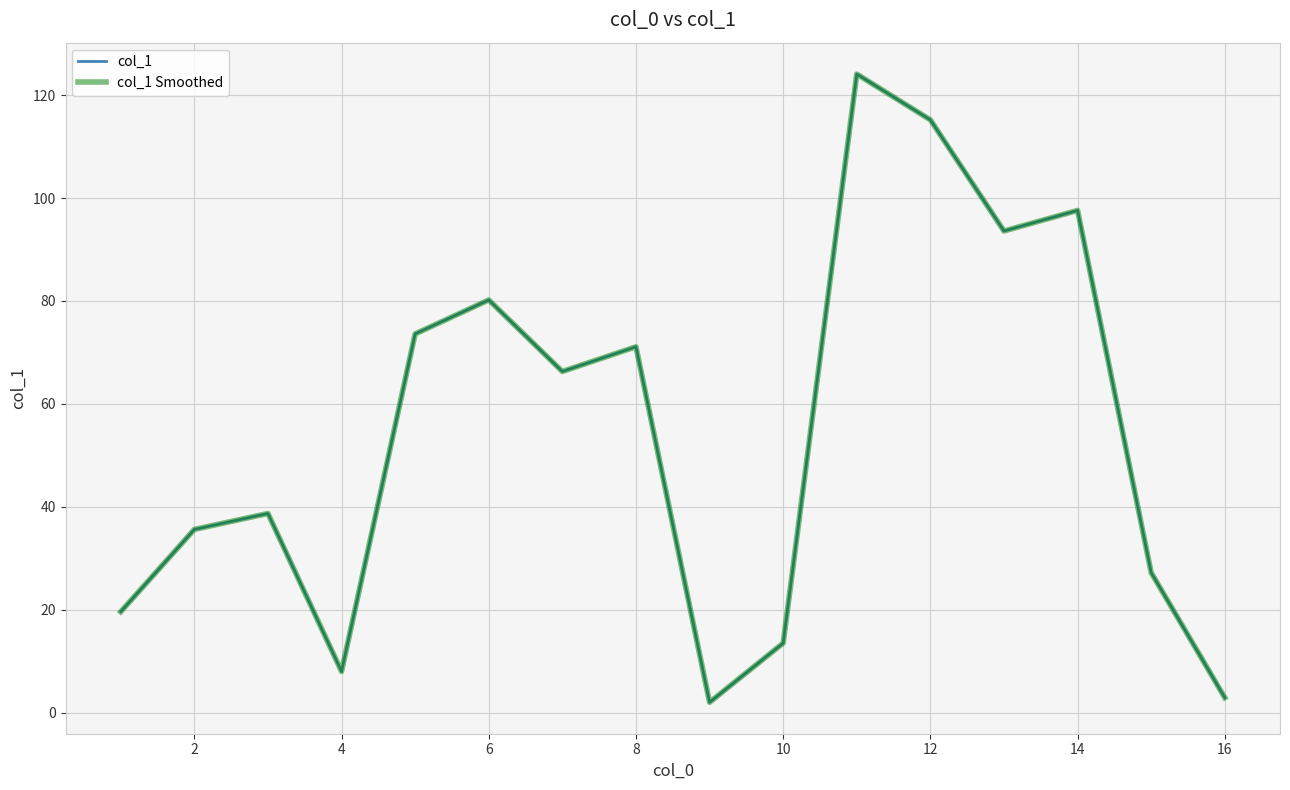

Does the chart have visible grid lines?

Yes